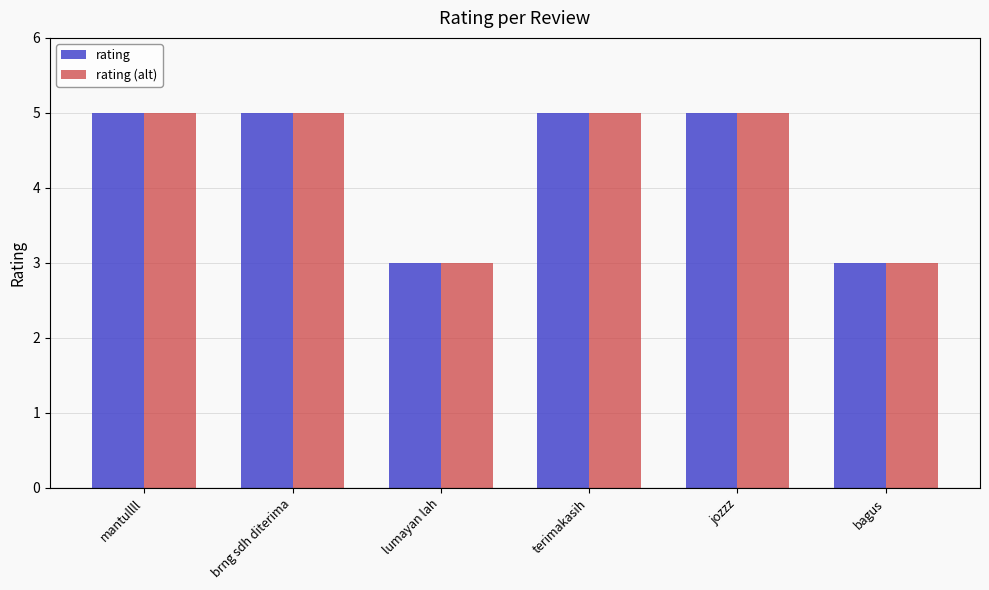

Reading left to right, list all the values displayed in this chart.

rating: 5	5	3	5	5	3
rating (alt): 5	5	3	5	5	3